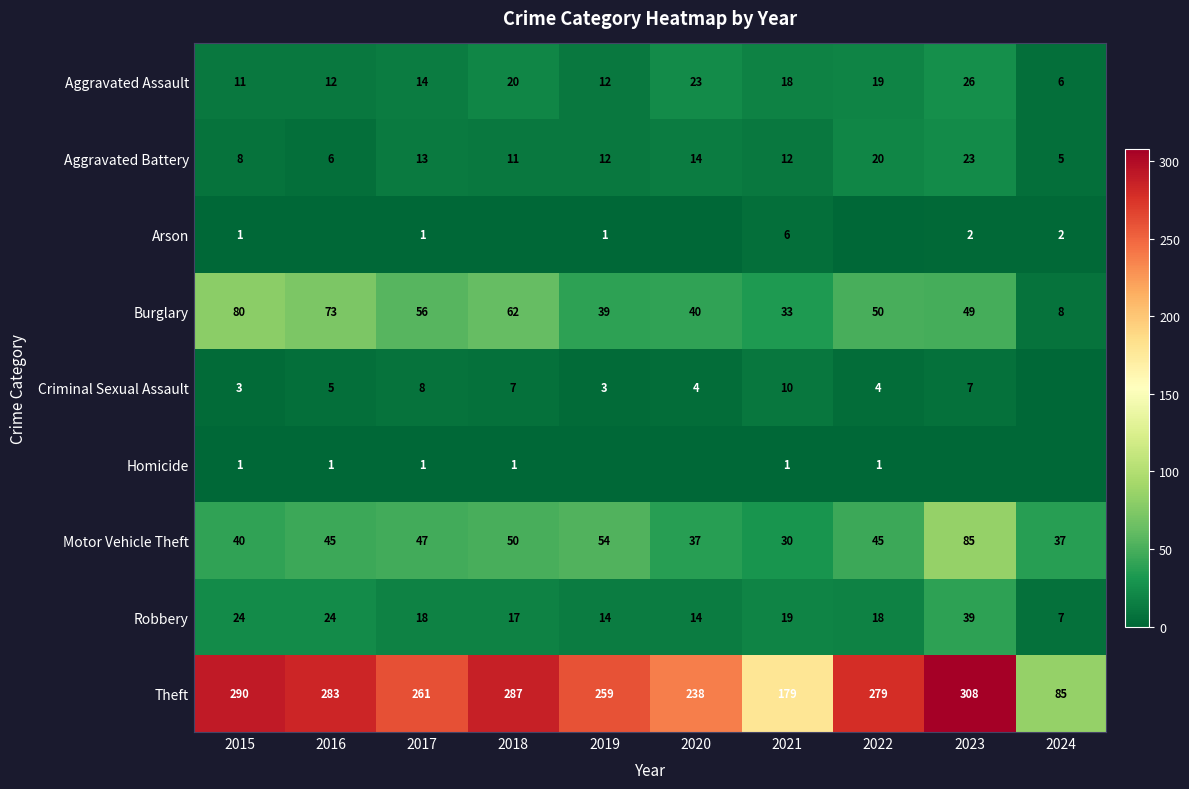

Is the value of Aggravated Assault at 2017 greater than the value of Theft at 2024?

No